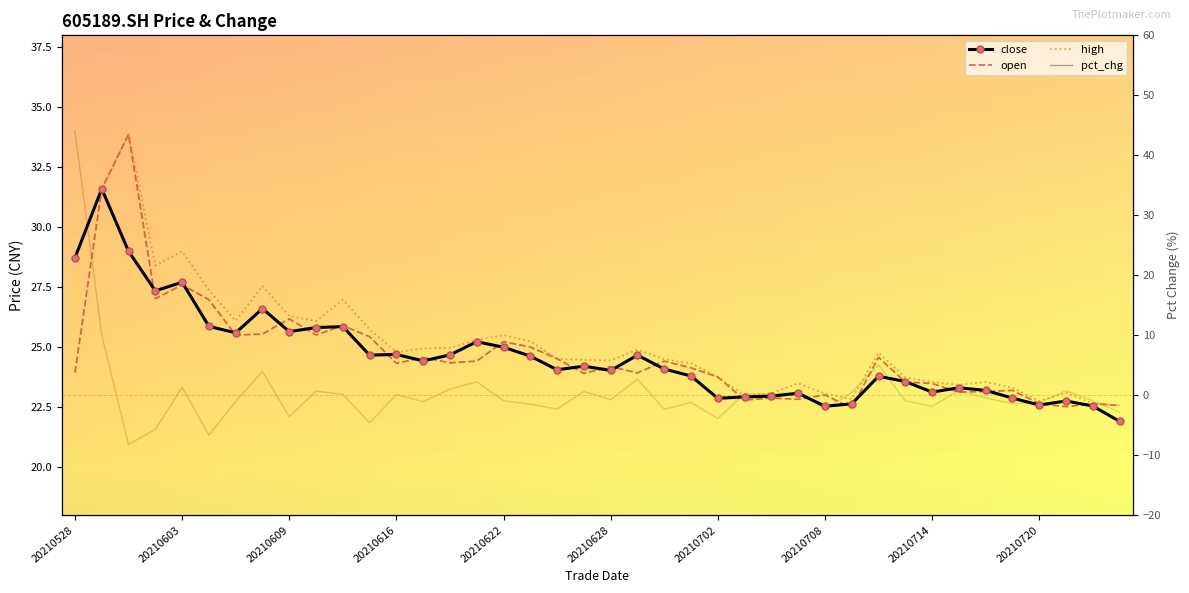

How many times do close and pct_chg cross each other?

1